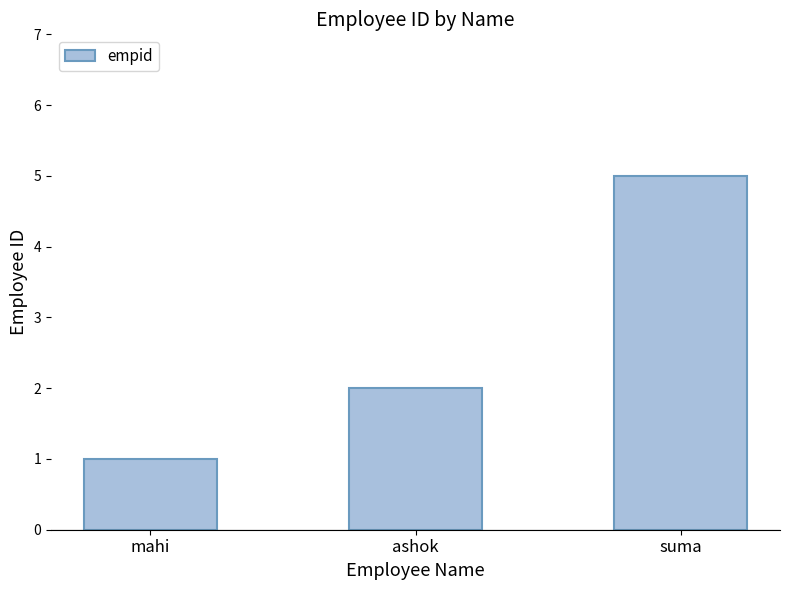

What is the sum of the values at ashok and suma?

7